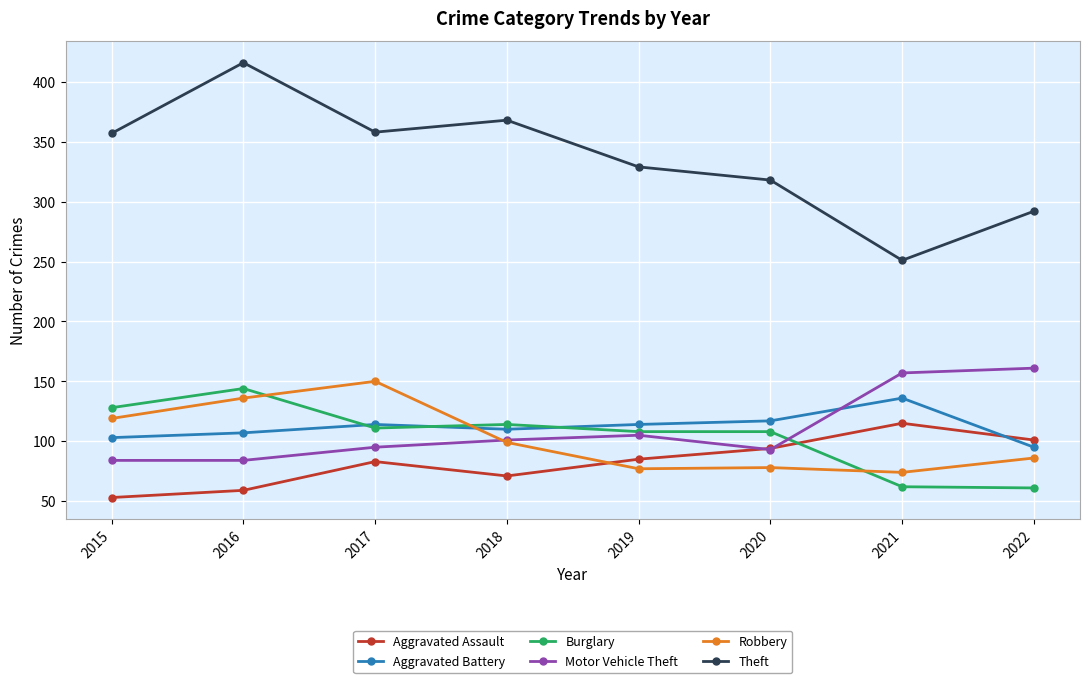

What is the smallest value displayed?

53